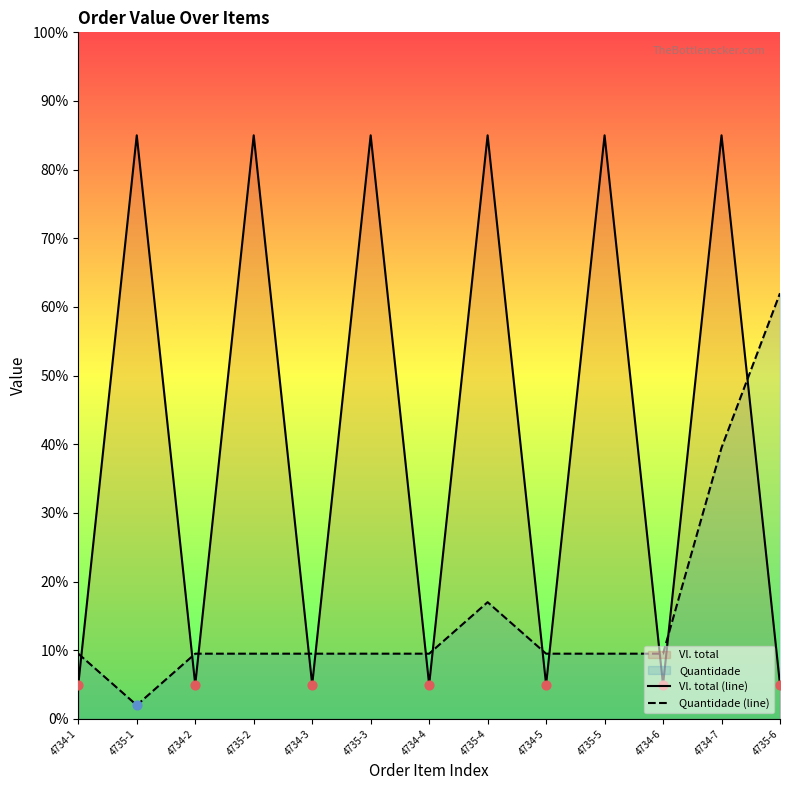

Which series has the largest Y range (max minus min)?

Vl. total (line)